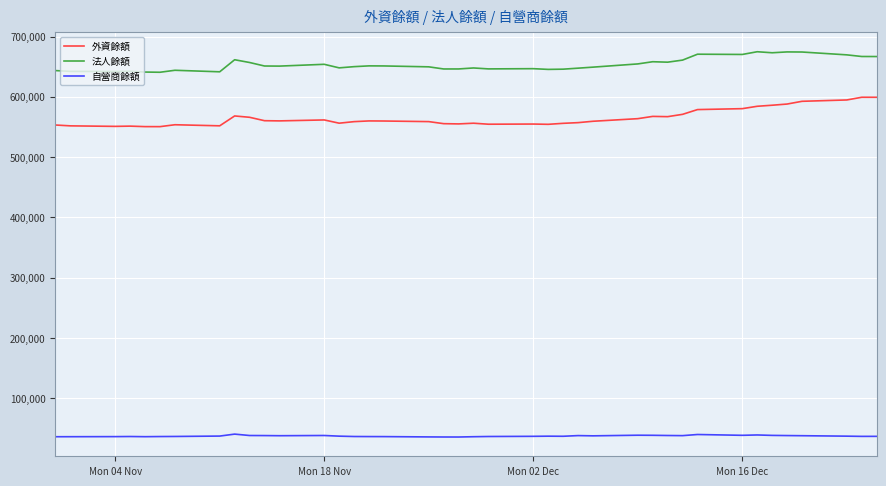

Rank the series by their maximum value, from highest to lowest.

法人餘額, 外資餘額, 自營商餘額